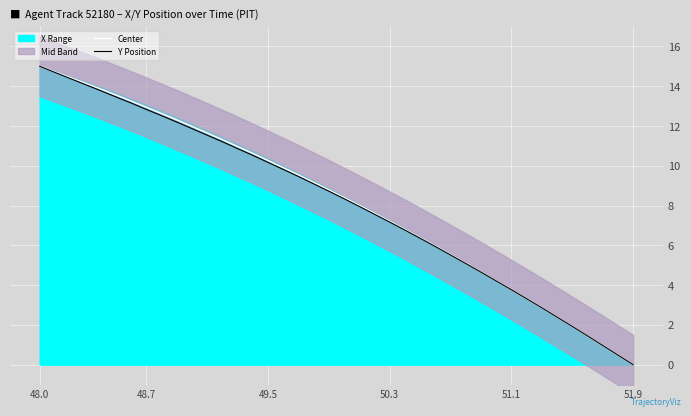

At which label does Y Position reach its minimum?

51.9